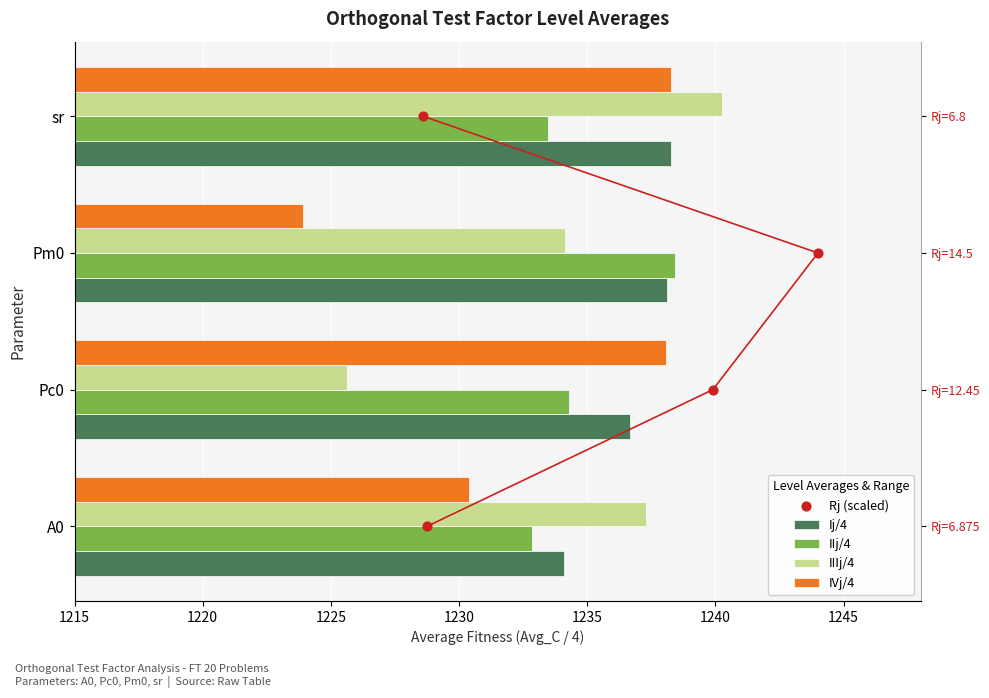

Which series contains the lowest Y value?

Rj (scaled)